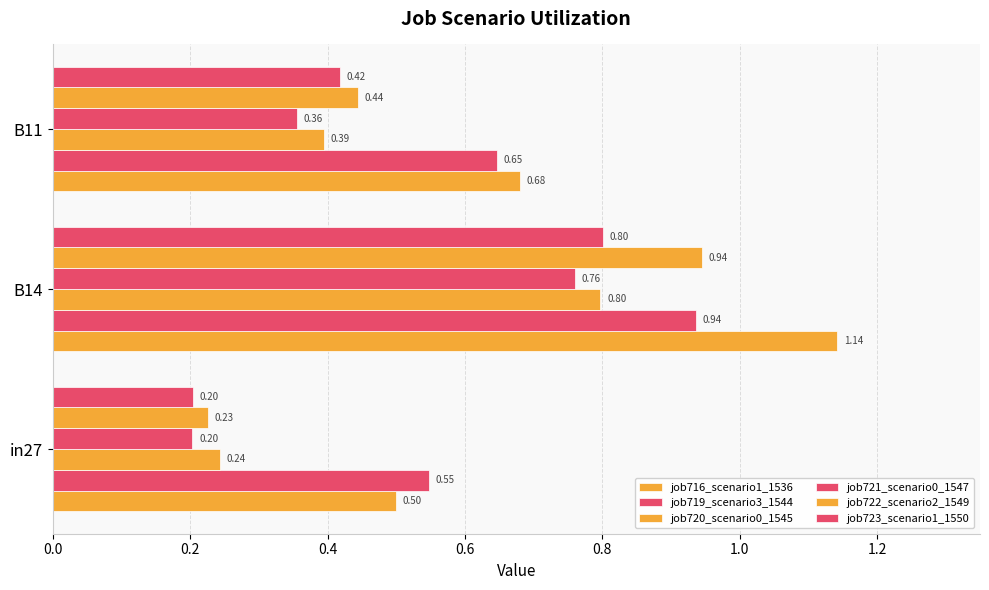

How many categories are shown in the chart?

3